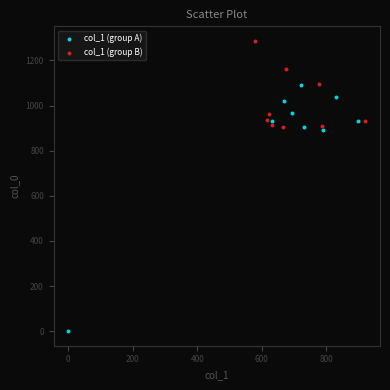

Which series reaches the minimum Y coordinate?

col_1 (group A)